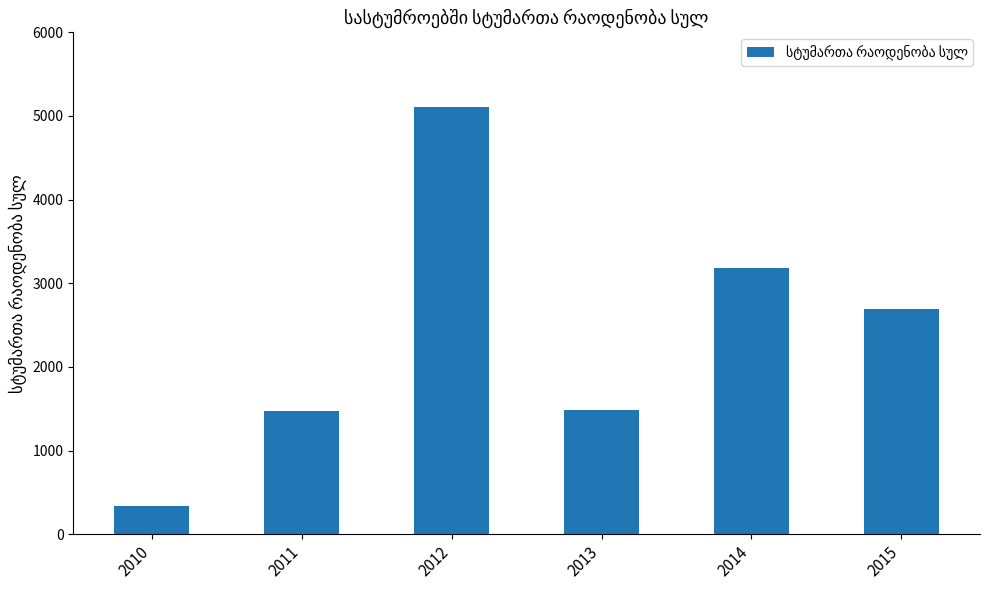

How many categories are shown in the chart?

6